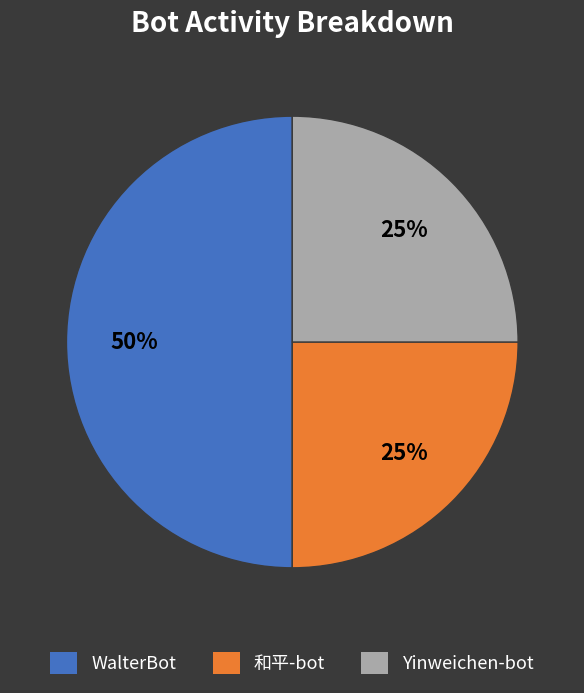

Is Yinweichen-bot the majority of the pie?

No